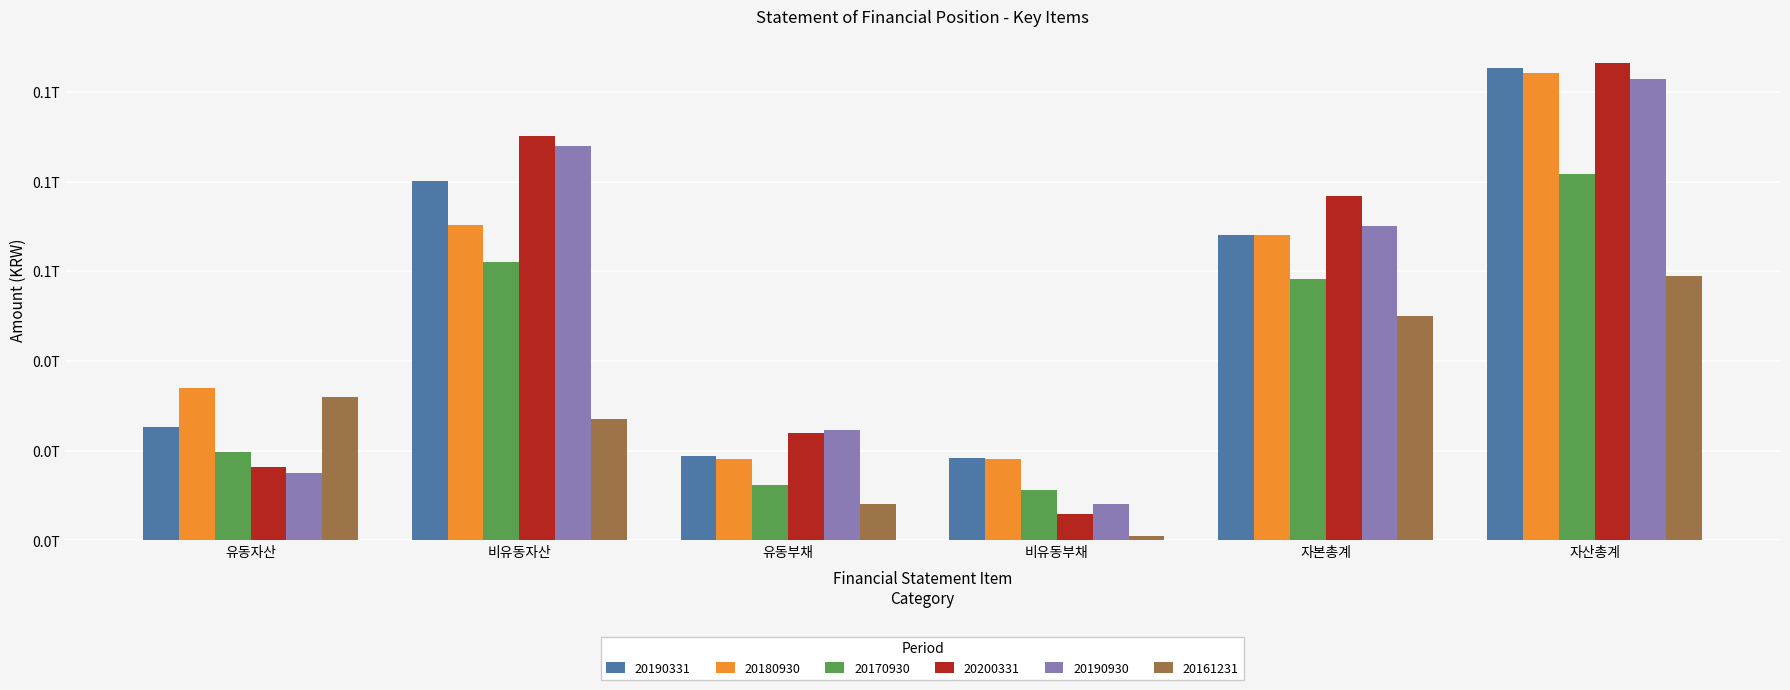

What is the difference between the second highest and minimum values in the 20161231 series?

49045407762